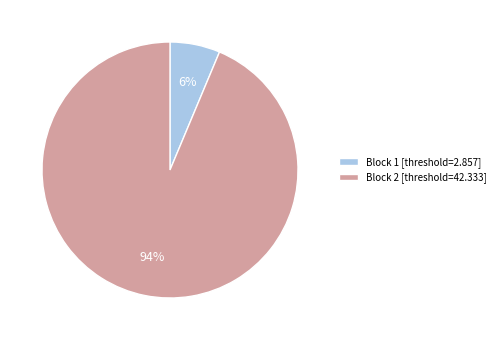

Which category has the smallest portion of the pie?

Block 1 [threshold=2.857]